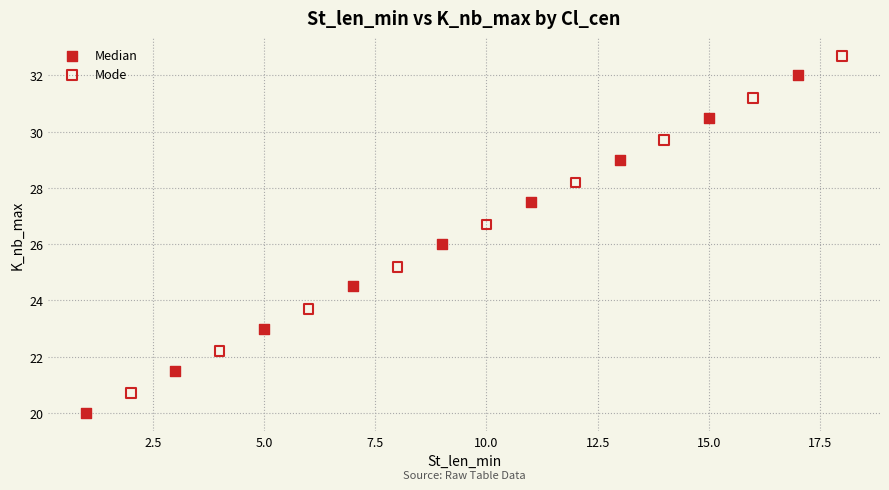

Which series contains the highest Y value?

Mode